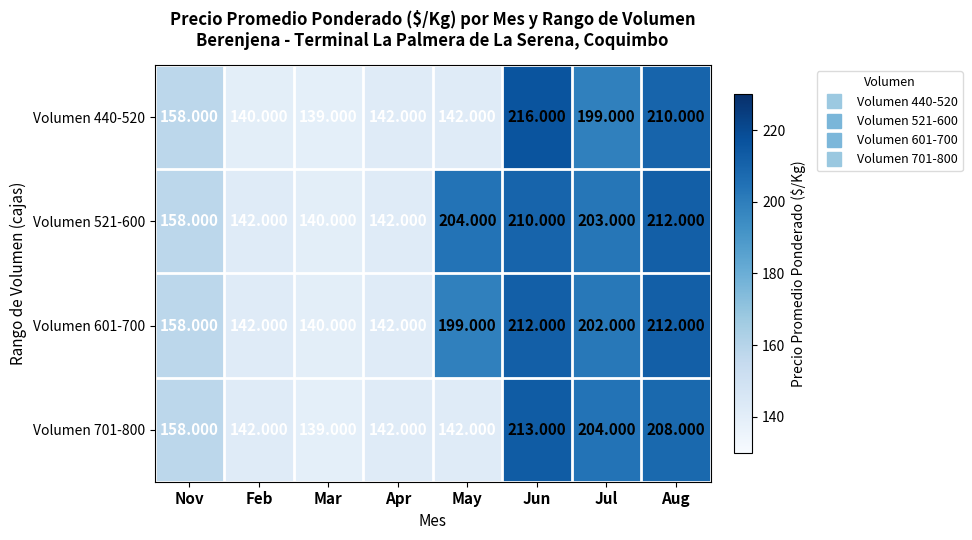

Which category has the lowest value in the Volumen 701-800 series?

Mar